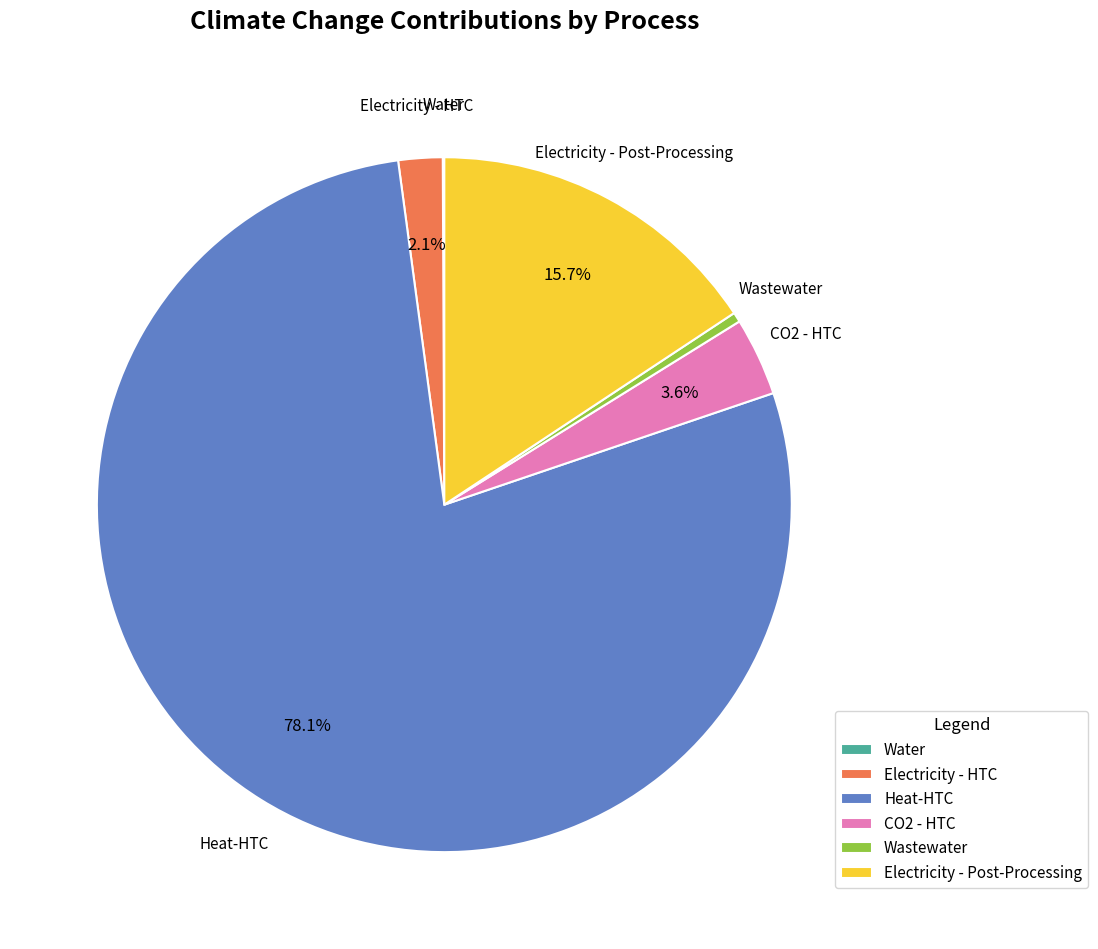

To the nearest percent, what is the combined percentage of CO2 - HTC and Heat-HTC?

82%